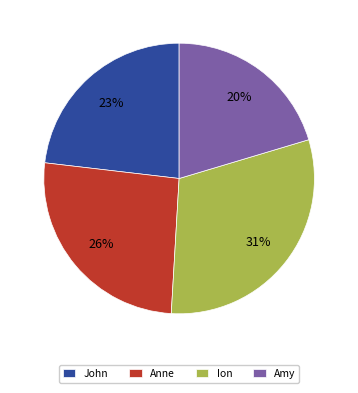

What percentage is the Ion slice, to the nearest percent?

31%